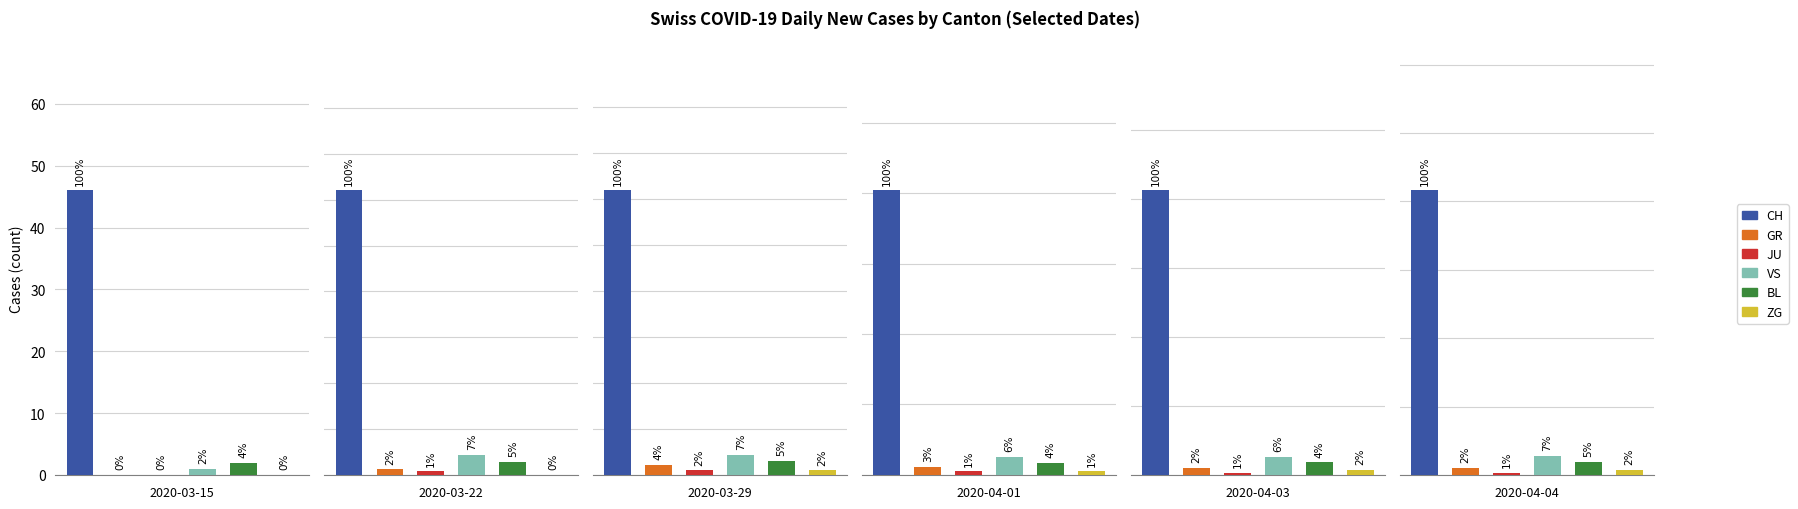

How many bars are there in each group?

6